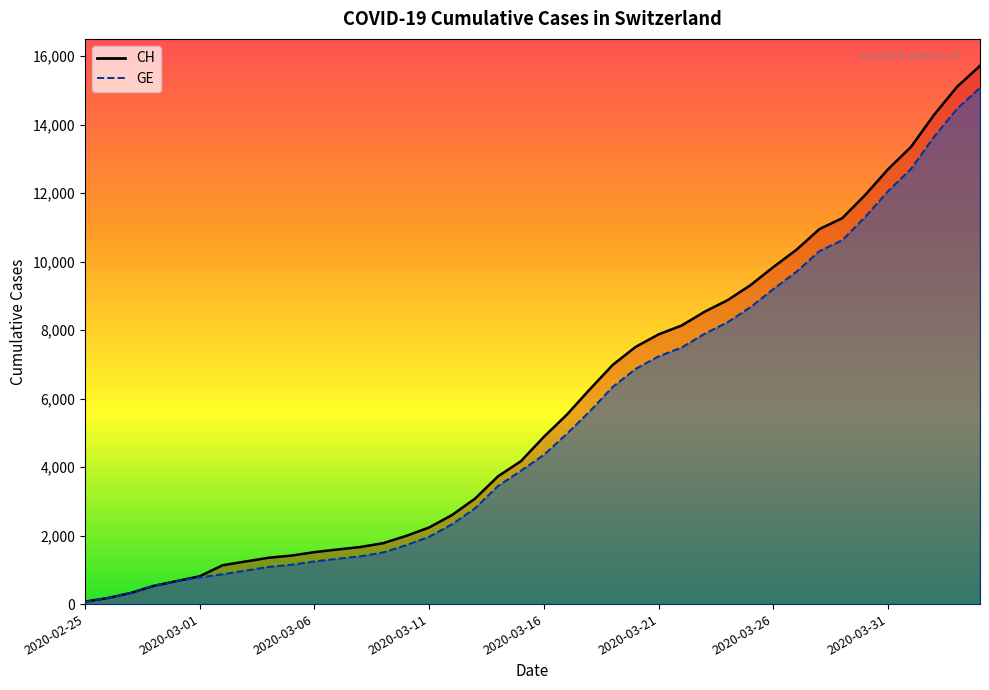

True or false: CH and GE intersect in this chart.

False